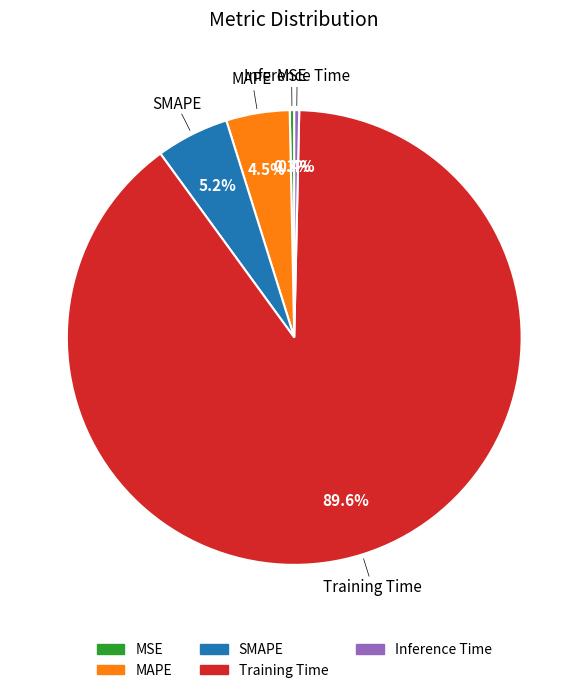

To the nearest percent, what is the combined percentage of MAPE and SMAPE?

10%